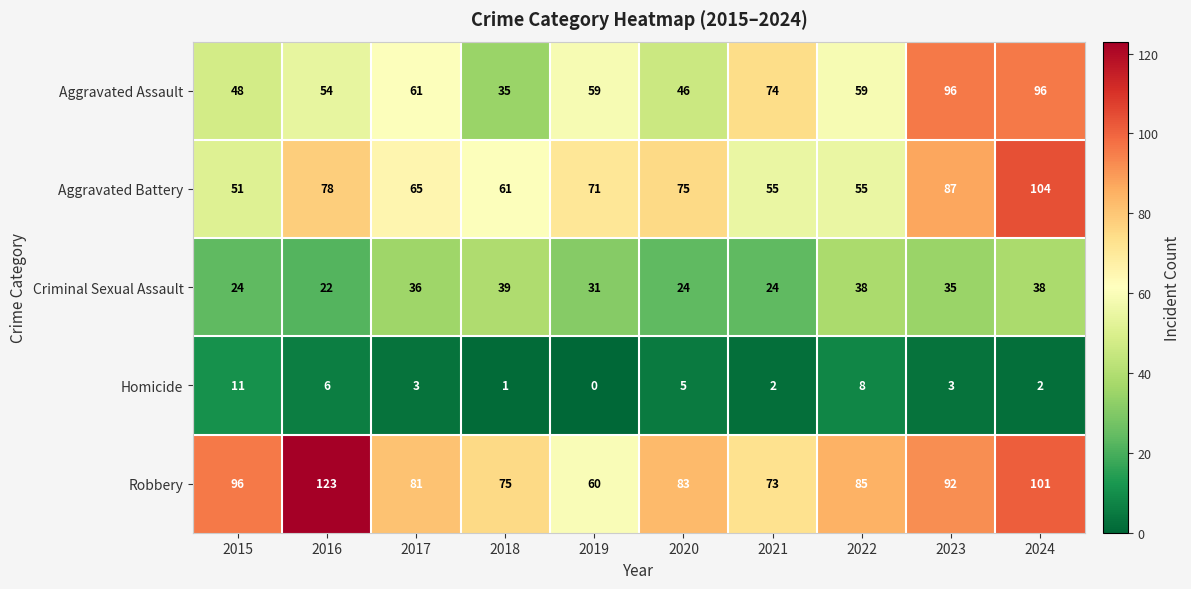

At which label is Aggravated Battery closest to 77?

2016